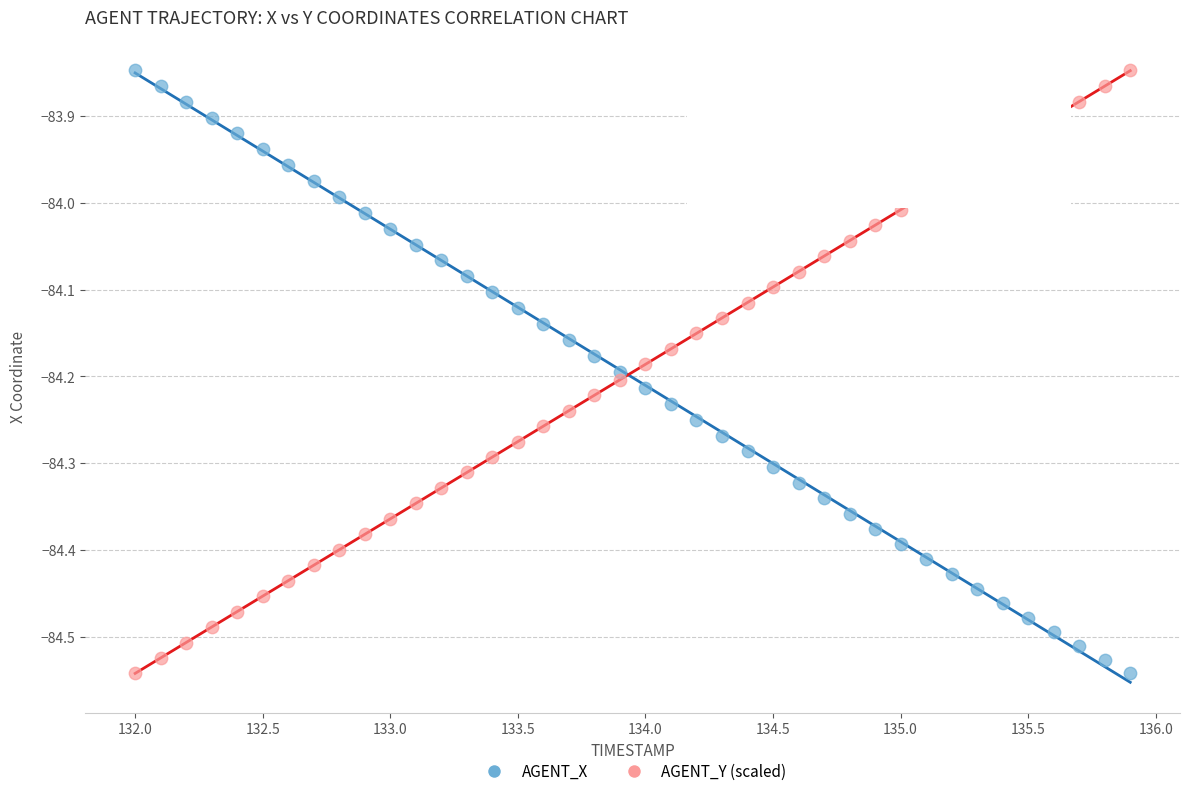

What is the X range (max minus min) for the scatter plot?

3.9